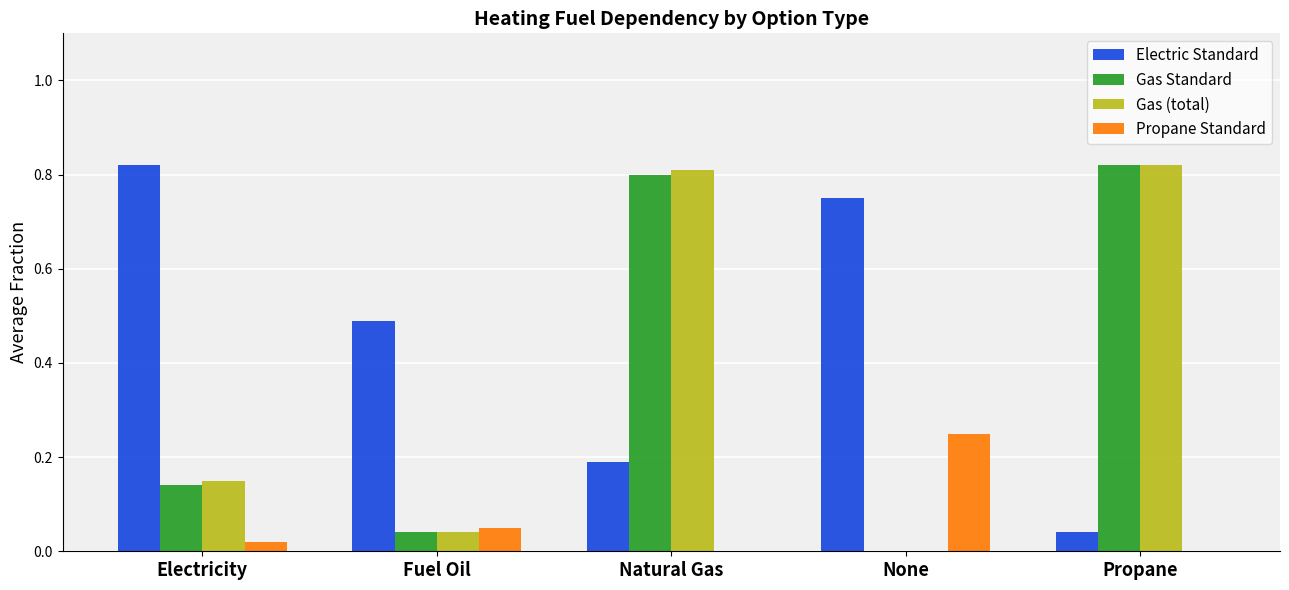

The value of Gas (total) at Propane is 0.4. True or false?

False